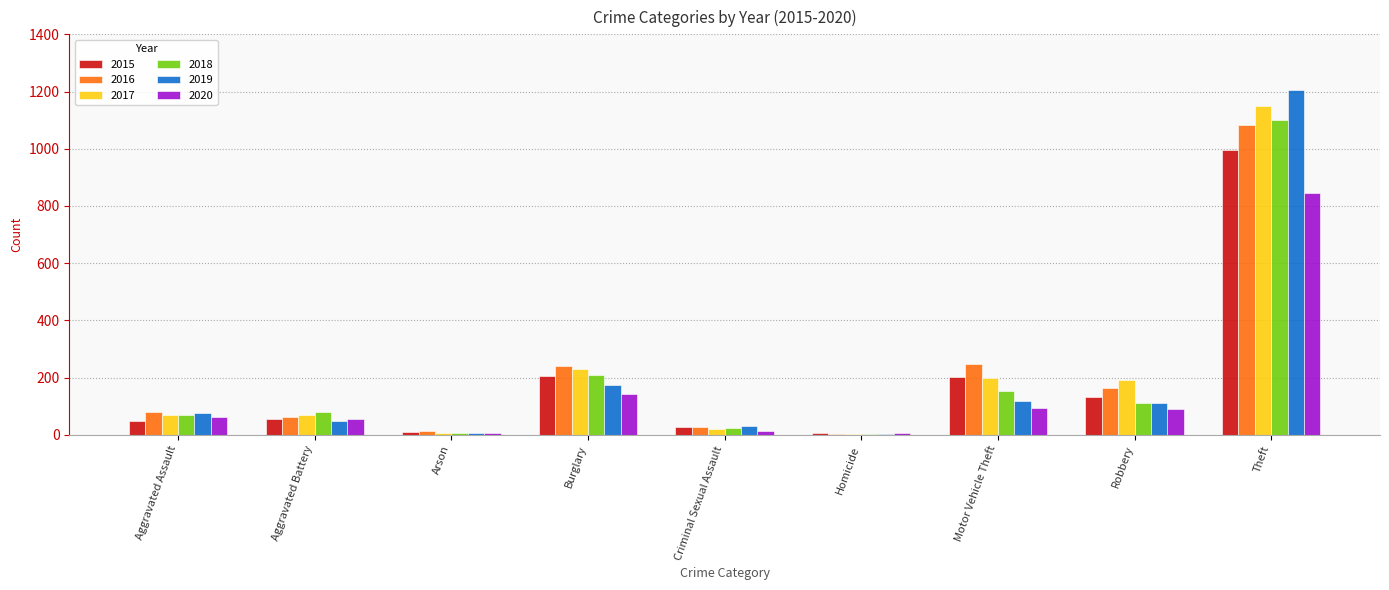

At which category does the chart reach its peak across all series?

Theft